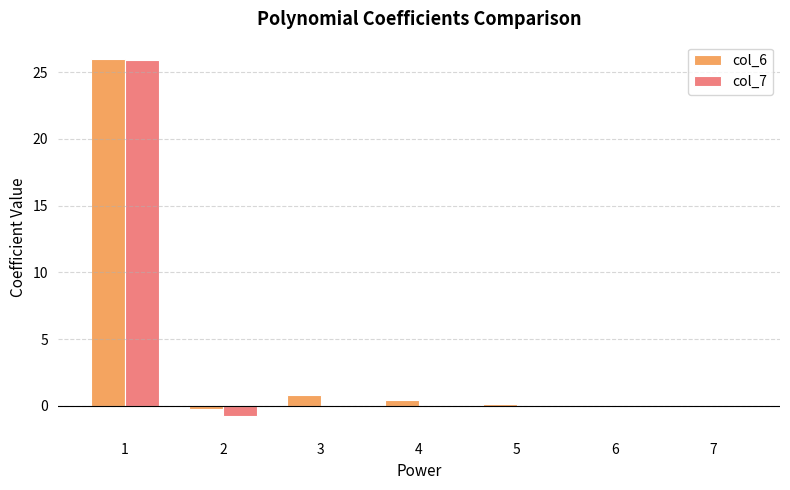

Is it true that col_7 equals -0.0 at 4?

True